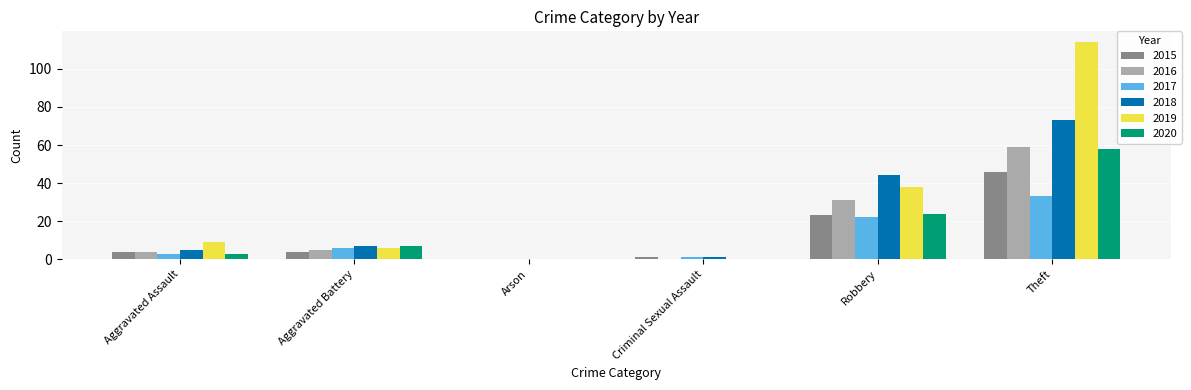

Reading left to right, what are all the values shown in this chart?

2015: 4	4	0	1	23	46
2016: 4	5	0	0	31	59
2017: 3	6	0	1	22	33
2018: 5	7	0	1	44	73
2019: 9	6	0	0	38	114
2020: 3	7	0	0	24	58